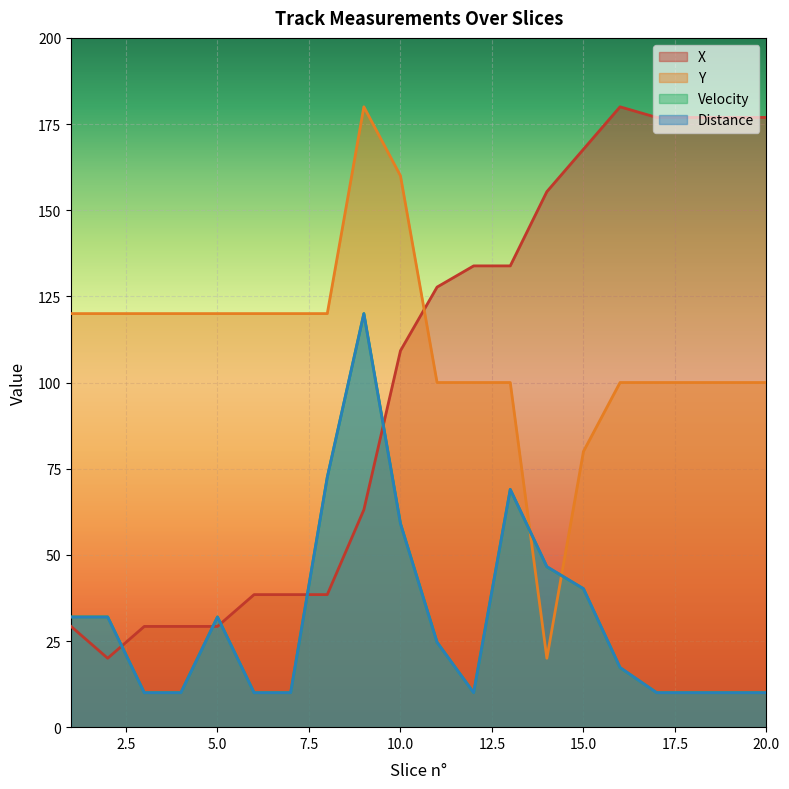

Reading left to right, list all the values displayed in this chart.

X: 29.2	20.0	29.2	29.2	29.2	38.5	38.5	38.5	63.1	109.2	127.7	133.8	133.8	155.4	167.7	180.0	176.9	176.9	176.9	176.9
Y: 120.0	120.0	120.0	120.0	120.0	120.0	120.0	120.0	180.0	160.0	100.0	100.0	100.0	20.0	80.0	100.0	100.0	100.0	100.0	100.0
Velocity: 32.0	32.0	10.0	10.0	32.0	10.0	10.0	72.5	120.0	59.1	24.6	10.0	69.0	46.5	40.2	17.3	10.0	10.0	10.0	10.0
Distance: 32.0	32.0	10.0	10.0	32.0	10.0	10.0	72.5	120.0	59.1	24.6	10.0	69.0	46.6	40.2	17.3	10.0	10.0	10.0	10.0